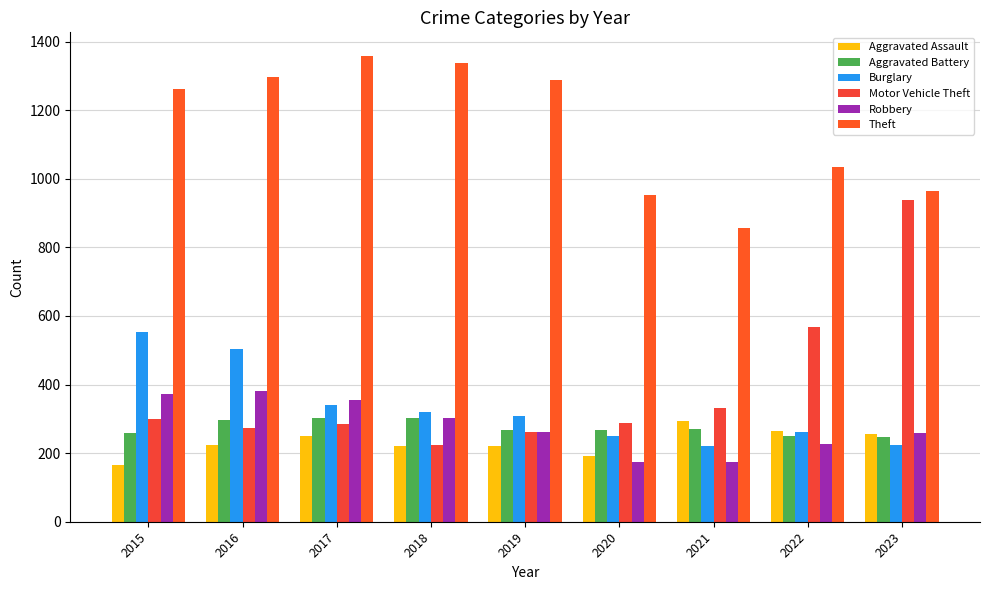

How many bars are there in each group?

6